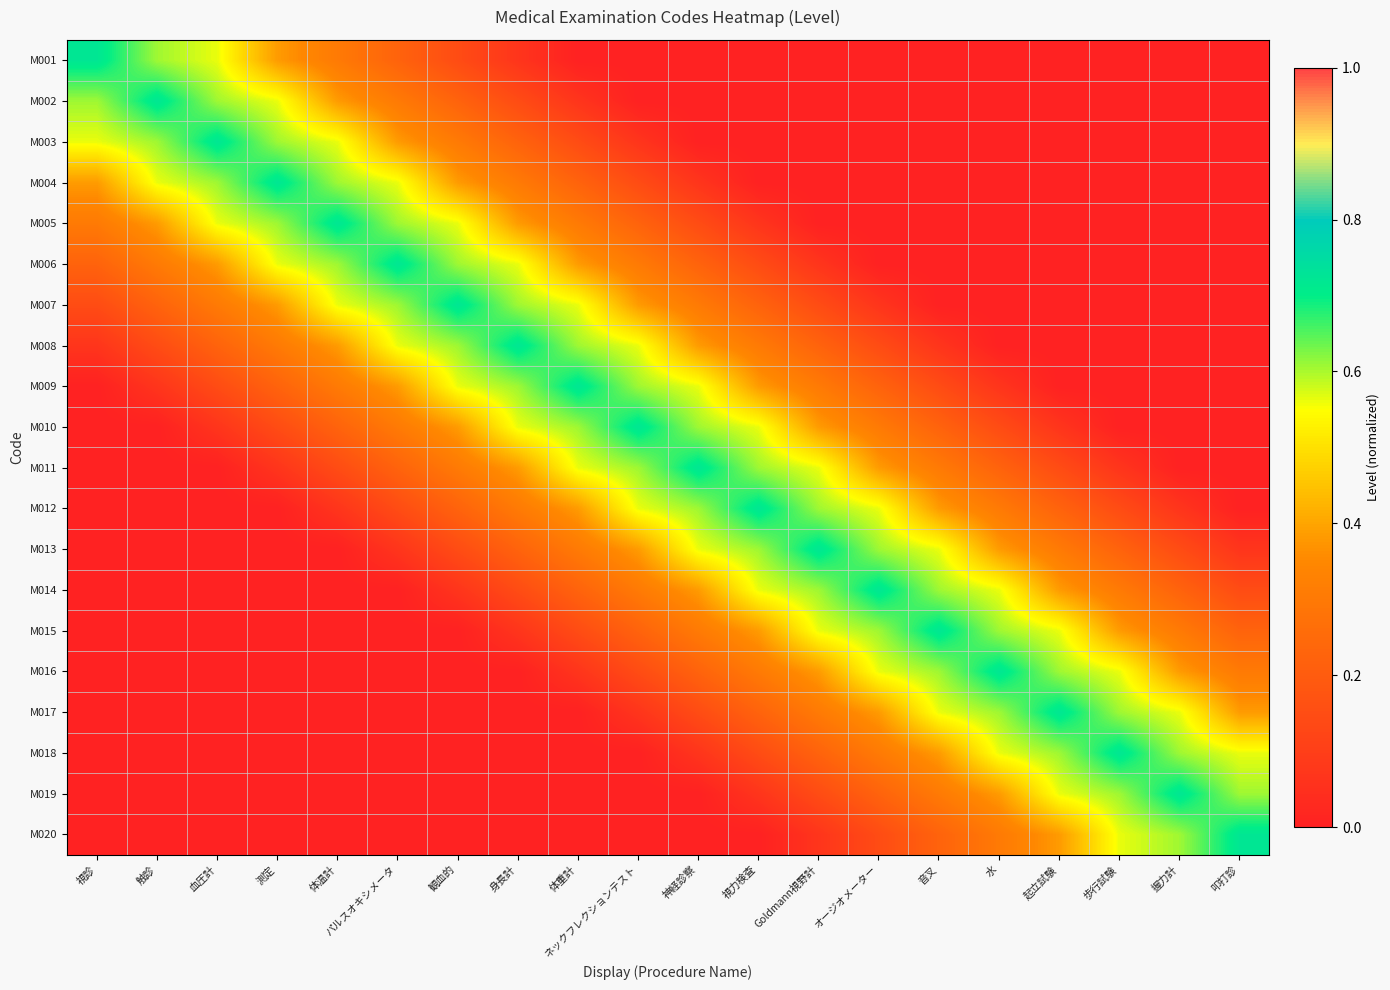

Count the number of data series in this chart.

20